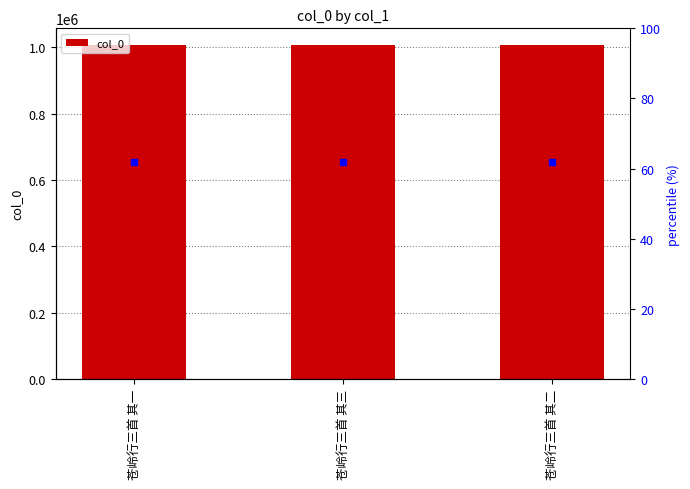

How many bars are there in total?

3